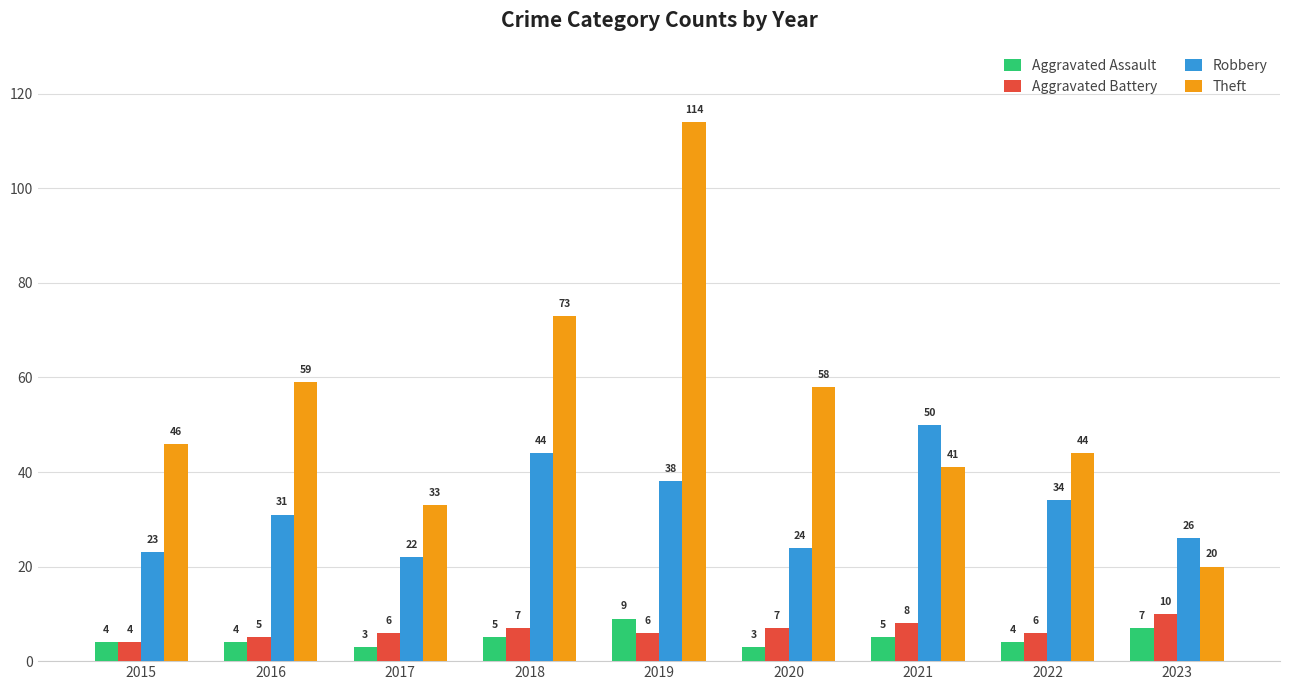

The value of Theft at 2016 is 59. True or false?

True